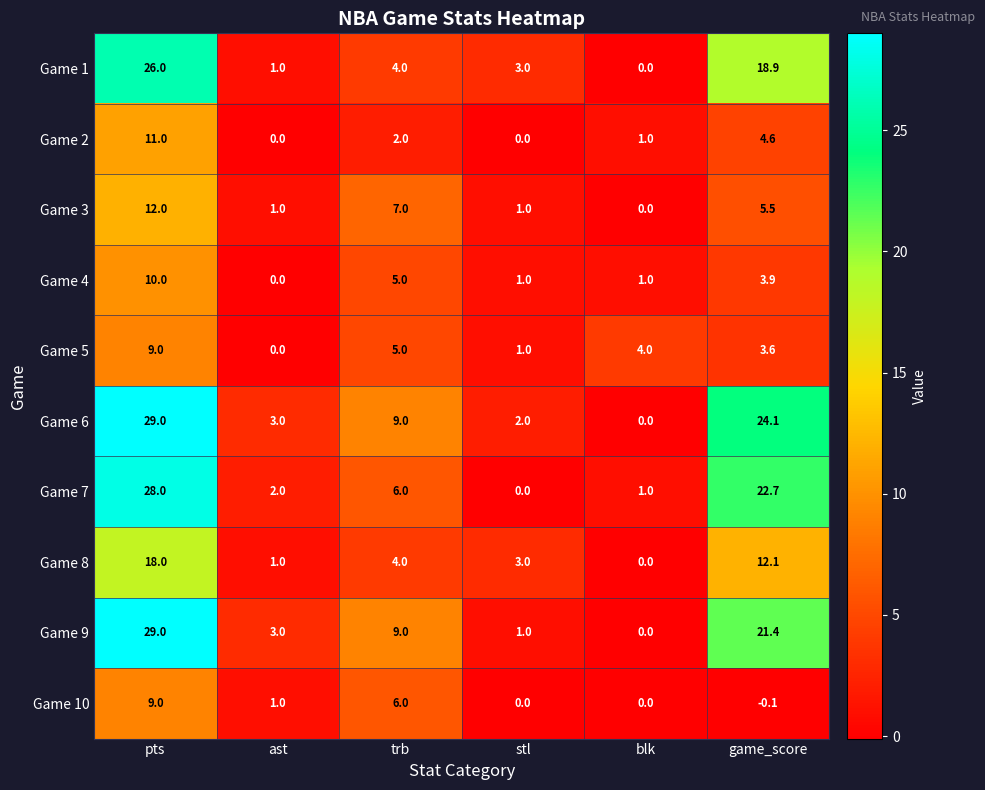

At which label is Game 2 closest to 5?

game_score